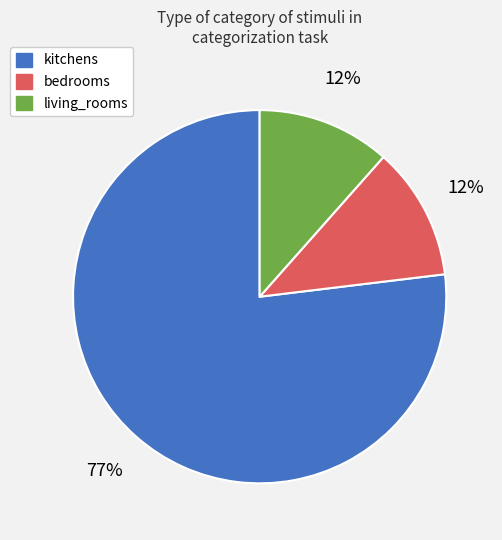

Which has a higher value, bedrooms or kitchens?

kitchens